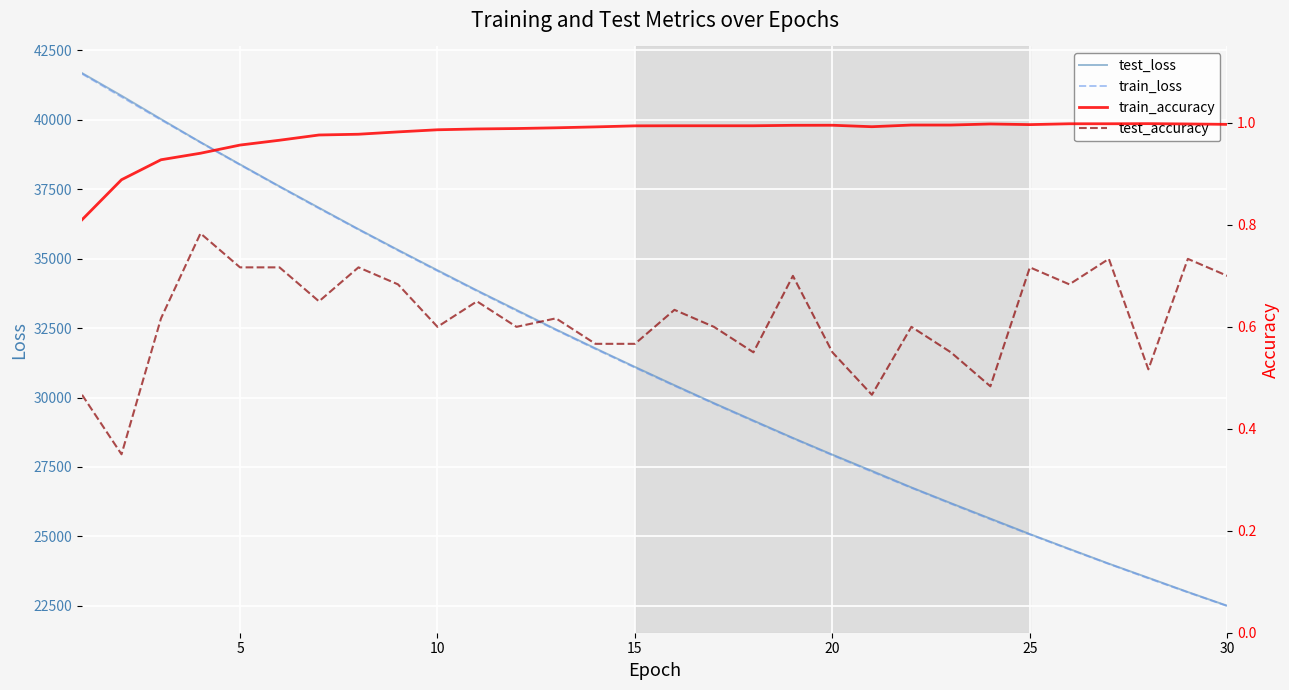

True or false: train_loss and test_accuracy cross at least once.

False